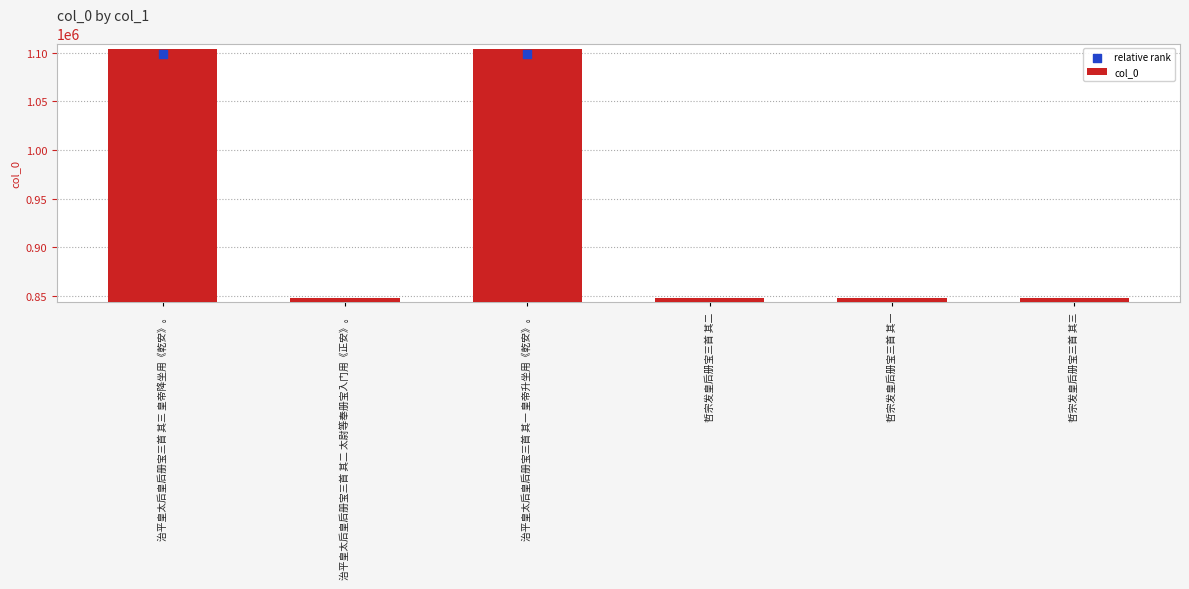

Which series contains the highest Y value?

col_0